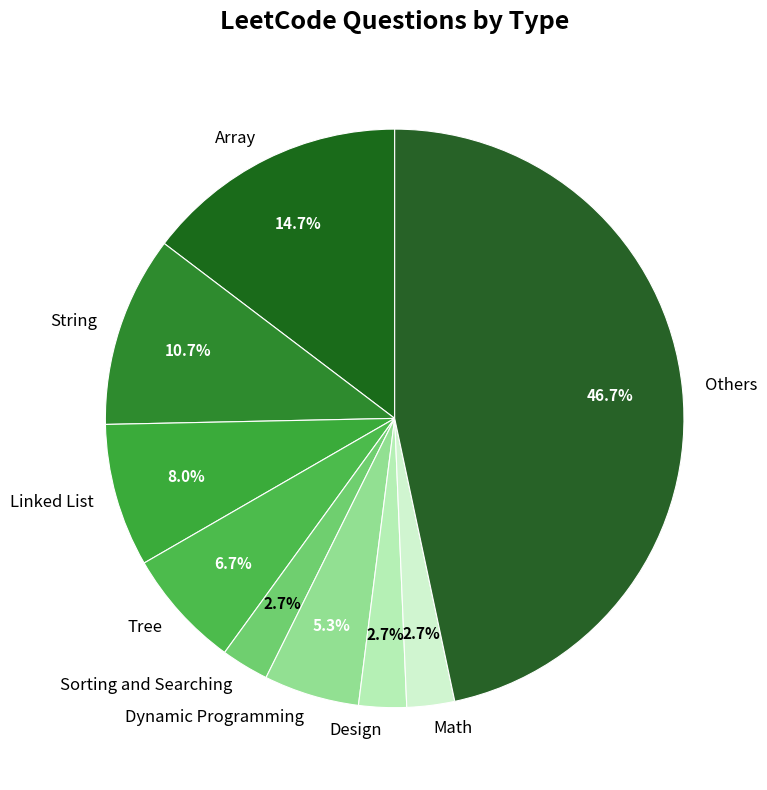

Which category has the biggest portion of the pie?

Others